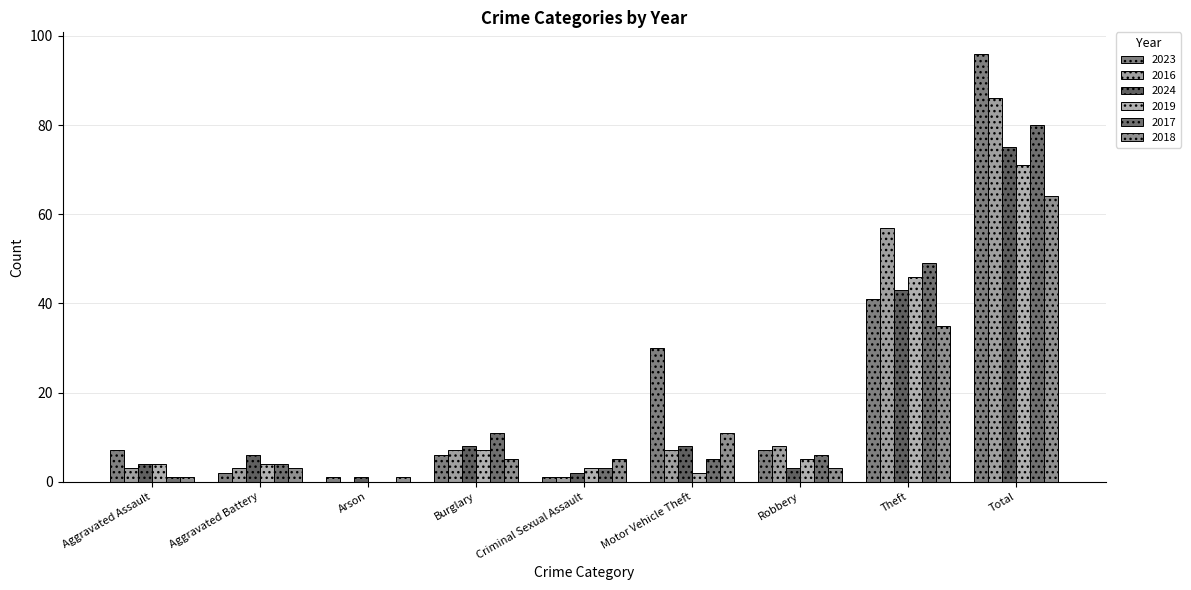

Does the chart contain stacked bars?

No